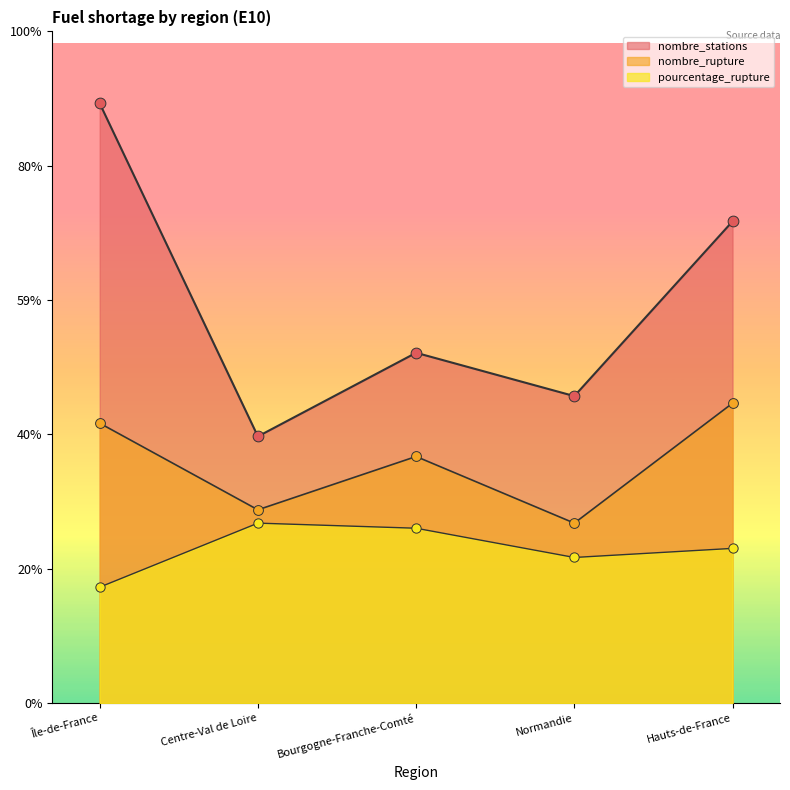

What is the total value across all series at Île-de-France?

1332.9